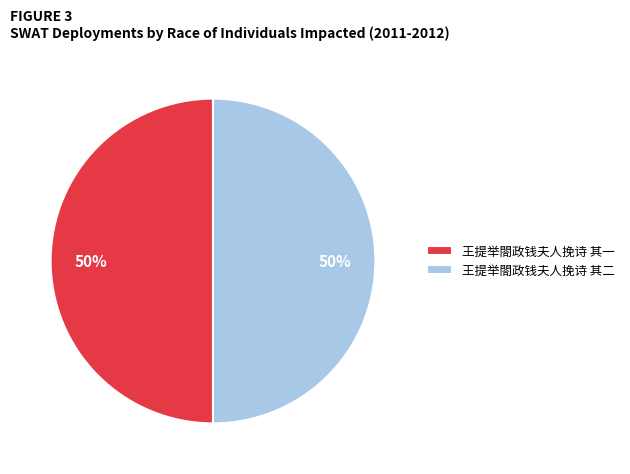

What is the ratio of the value at 王提举閤政钱夫人挽诗 其二 to the value at 王提举閤政钱夫人挽诗 其一?

1.0